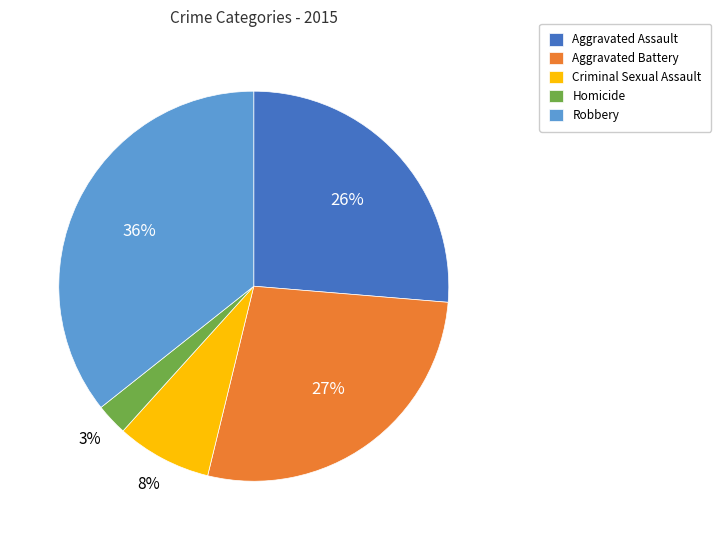

Is it true that Aggravated Battery is 27% of the pie?

True